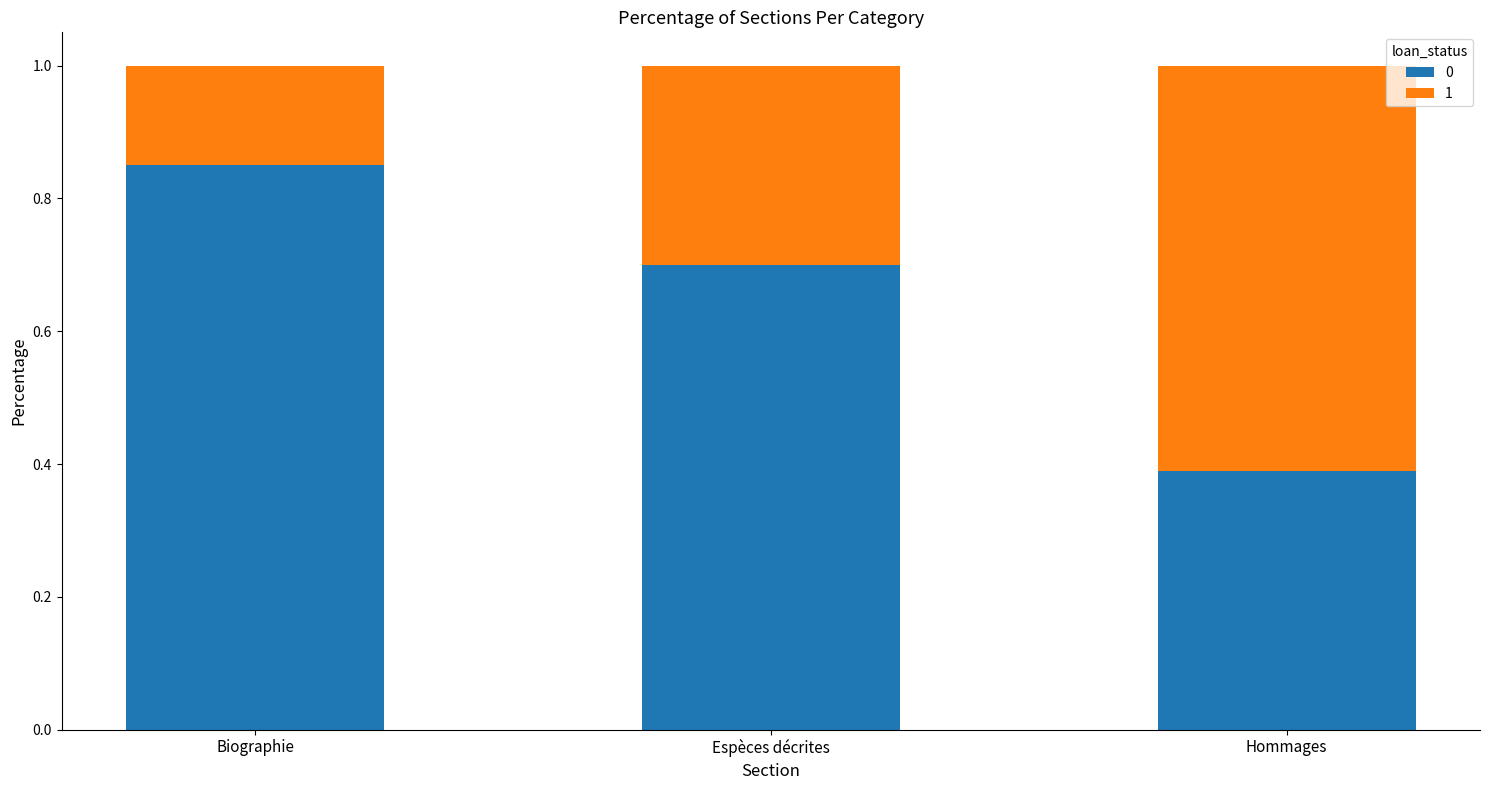

What is the difference between the maximum and minimum values in the 0 series?

0.5